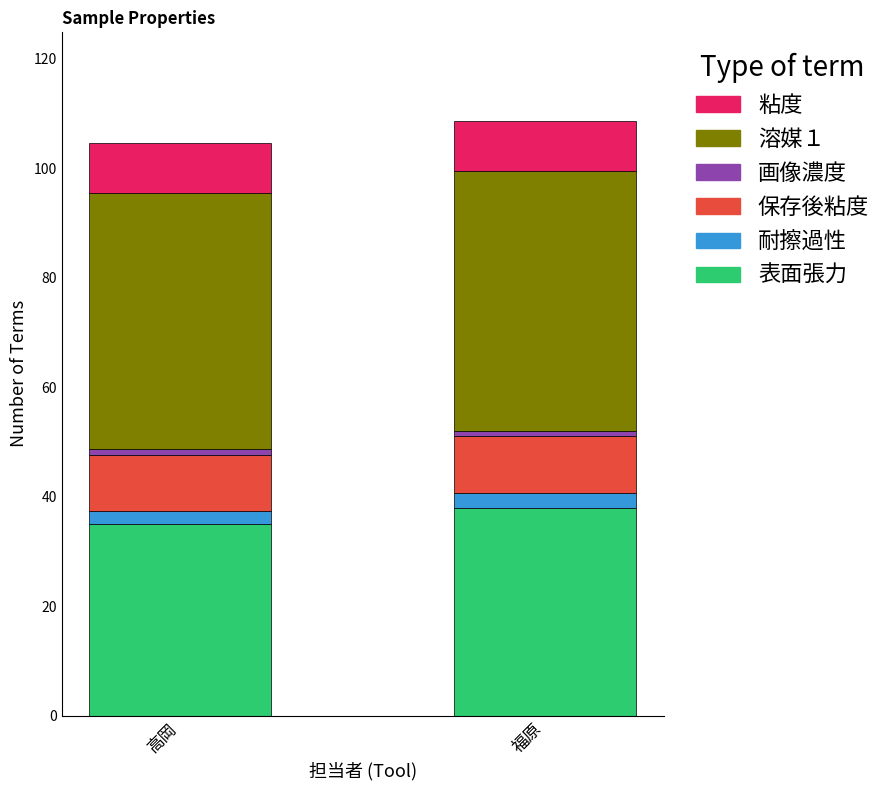

Is it true that 表面張力 equals 35.0 at 高岡?

True